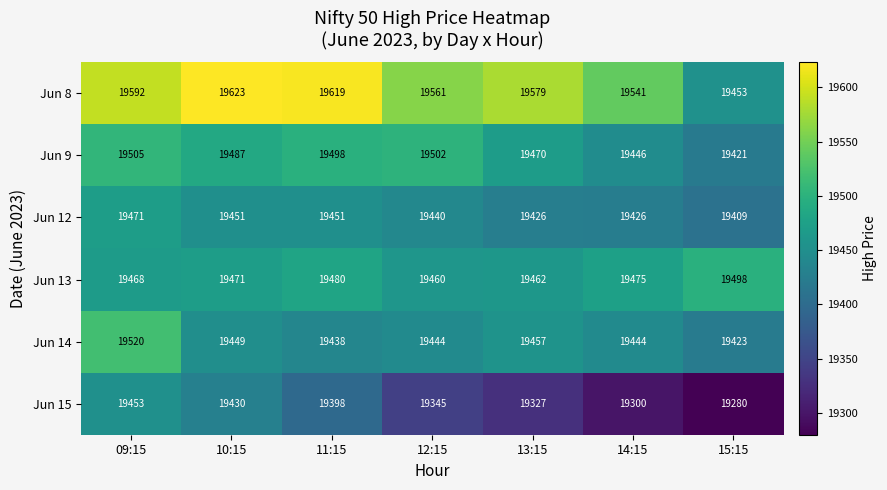

What is the sum of the Jun 15 values at 14:15 and 11:15?

38698